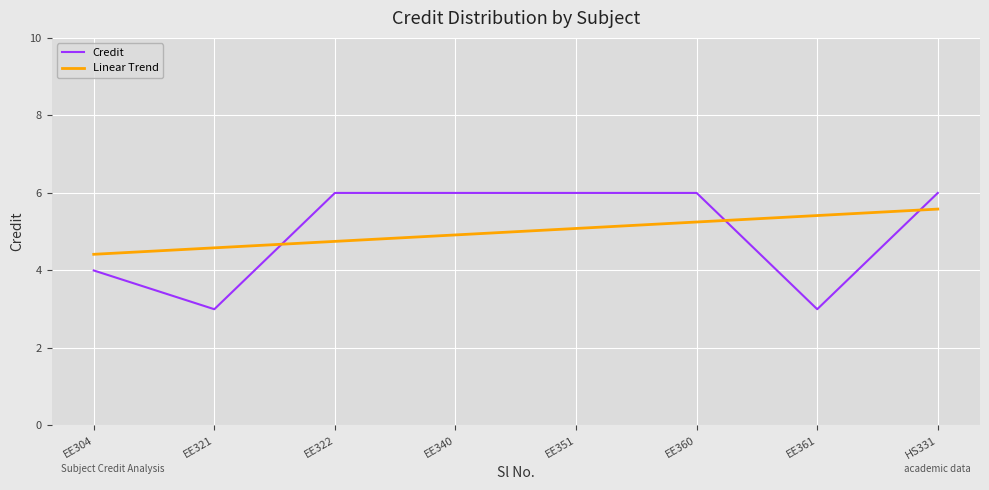

How many times do Credit and Linear Trend cross each other?

3